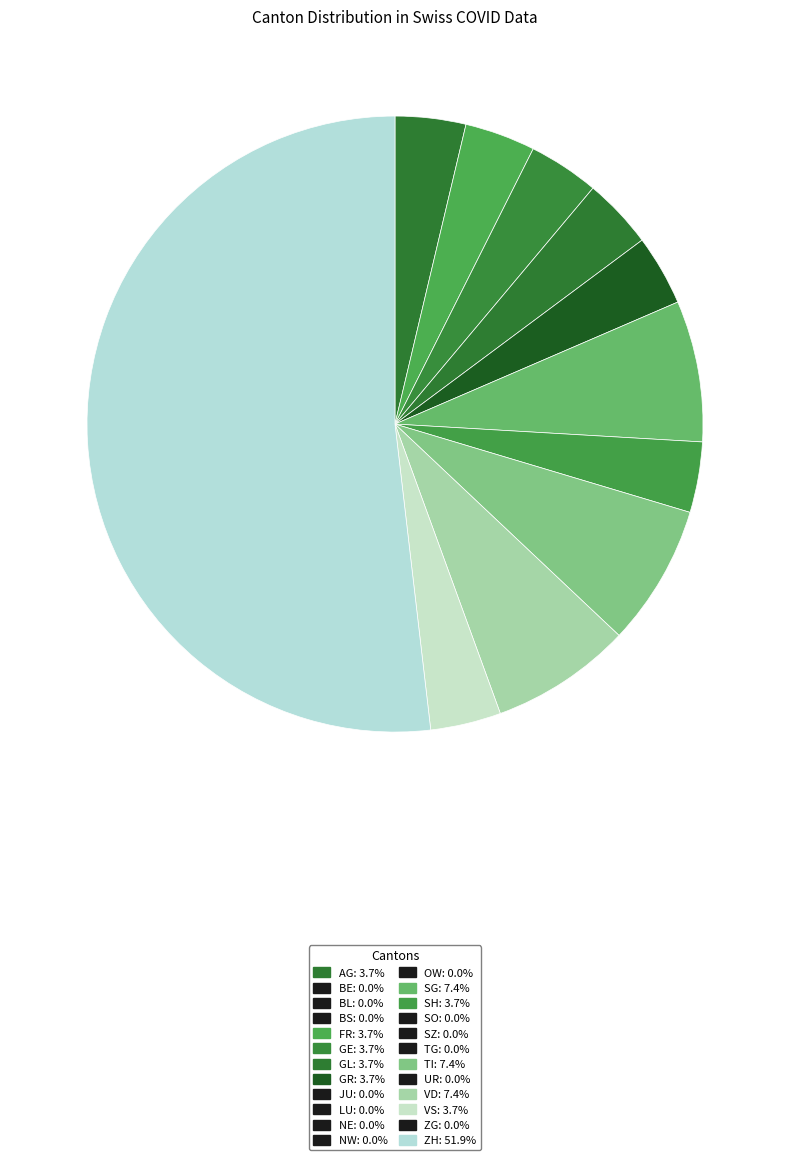

Count the number of slices in the pie.

11